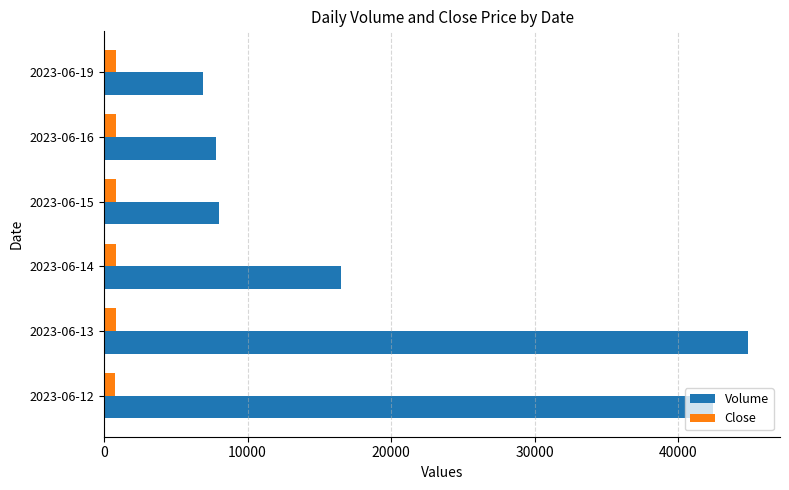

What is the maximum value shown in the chart?

44840.0